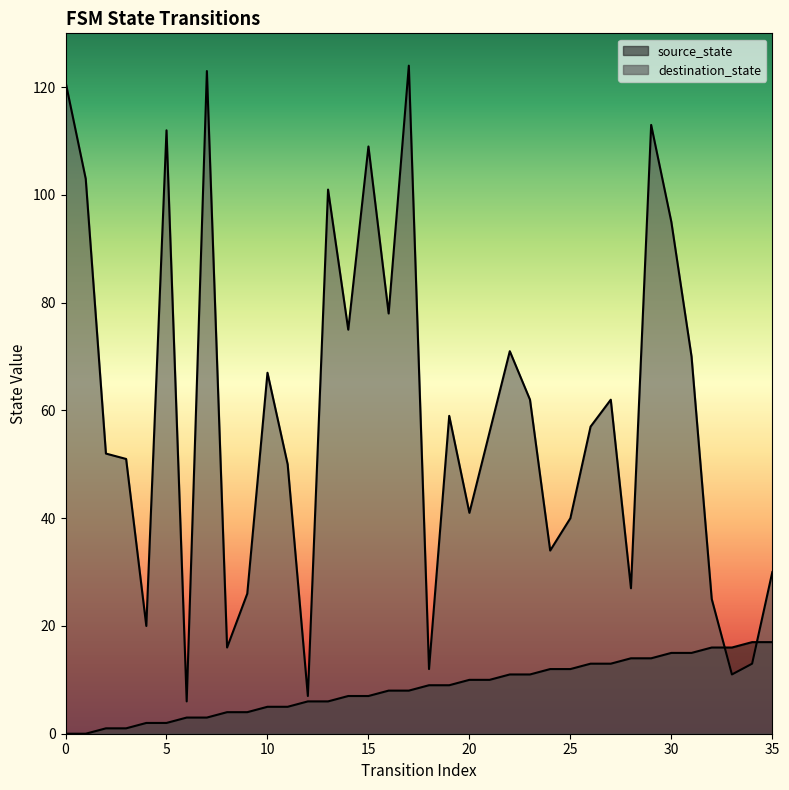

After their last crossing, which series has the higher values: destination_state or source_state?

destination_state